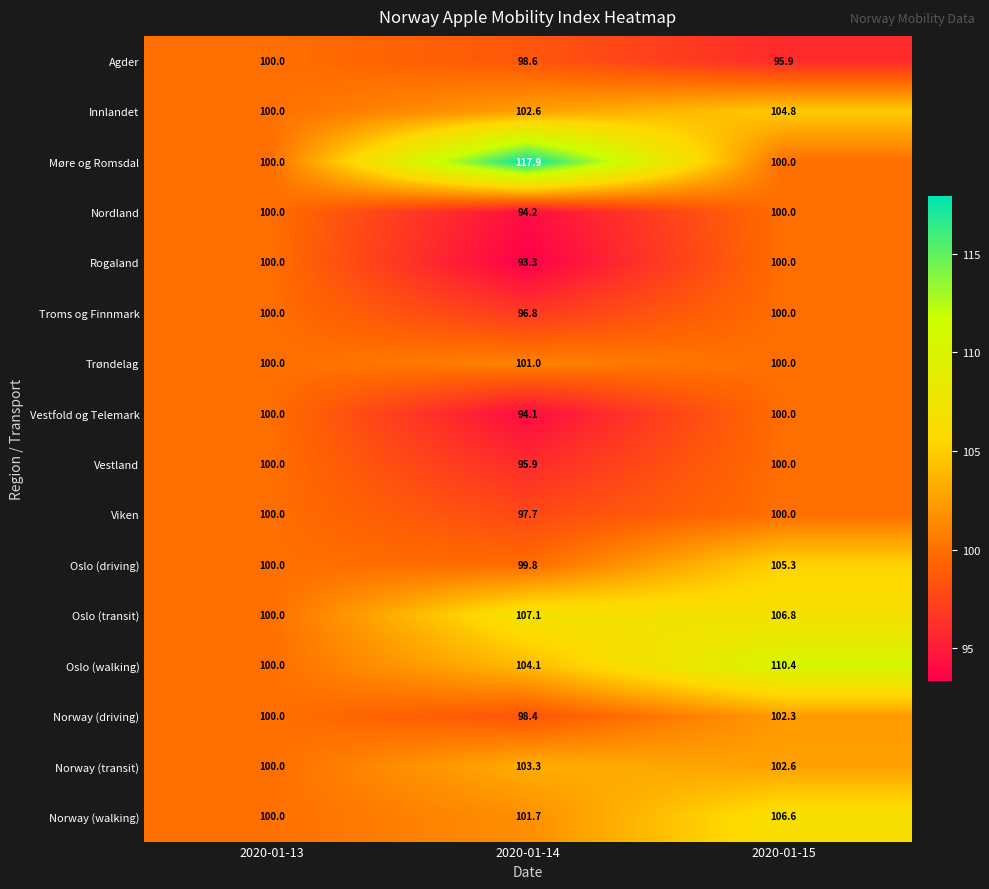

True or false: Troms og Finnmark has a value of 64.7 at 2020-01-14.

False